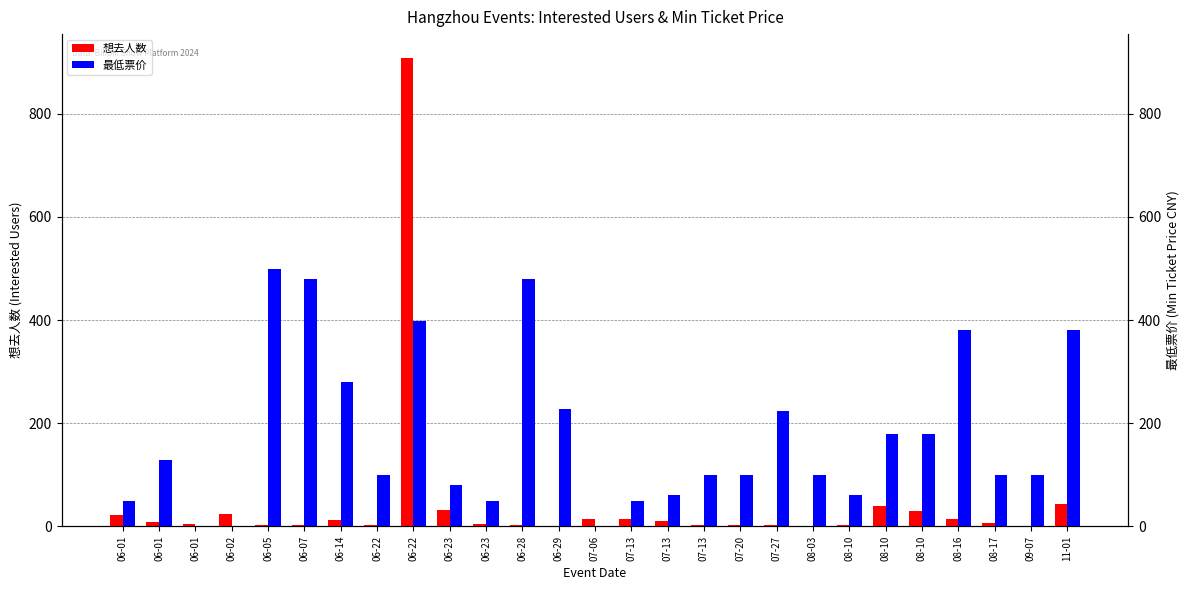

Which series changed the most between 06-01 and 07-20?

最低票价